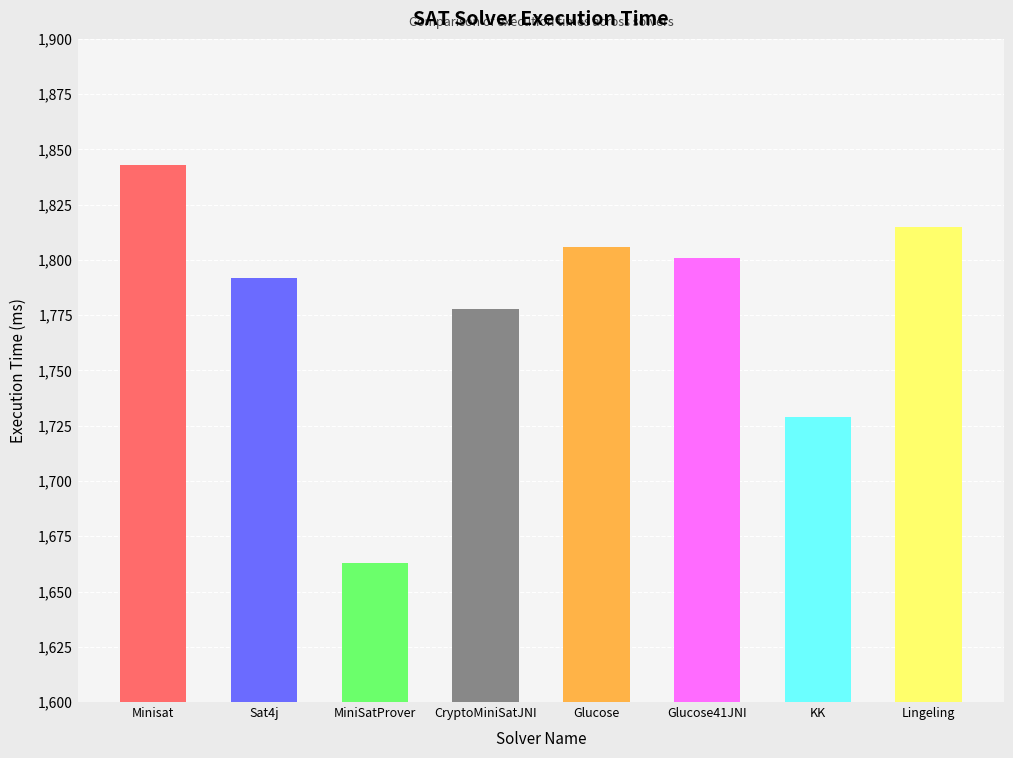

What is the approximate value at Lingeling?

1815